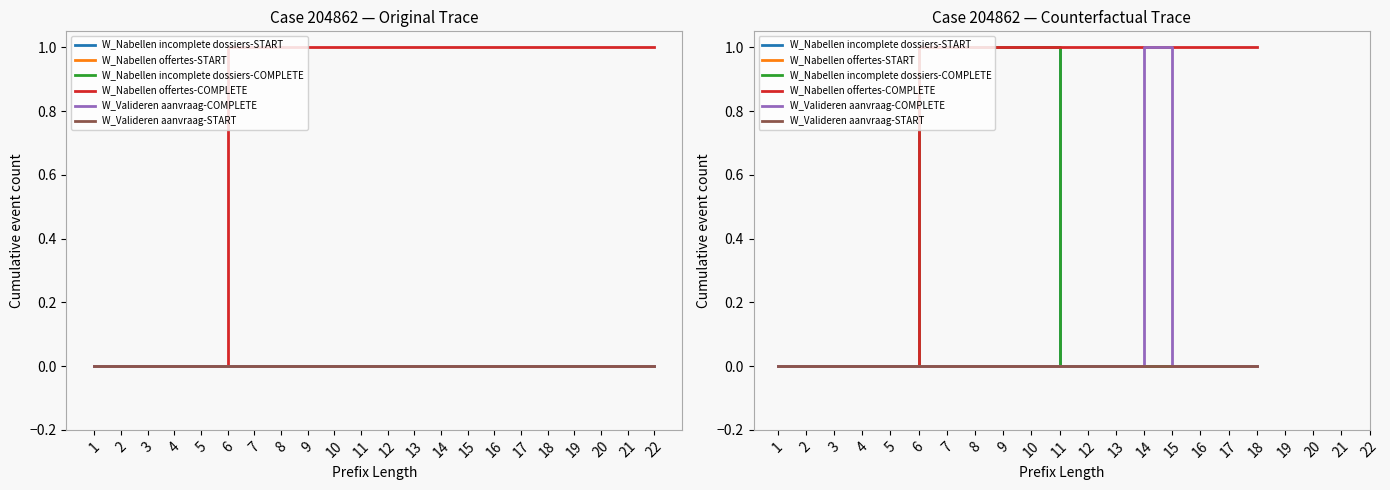

At which category is the sum across all series the highest?

6